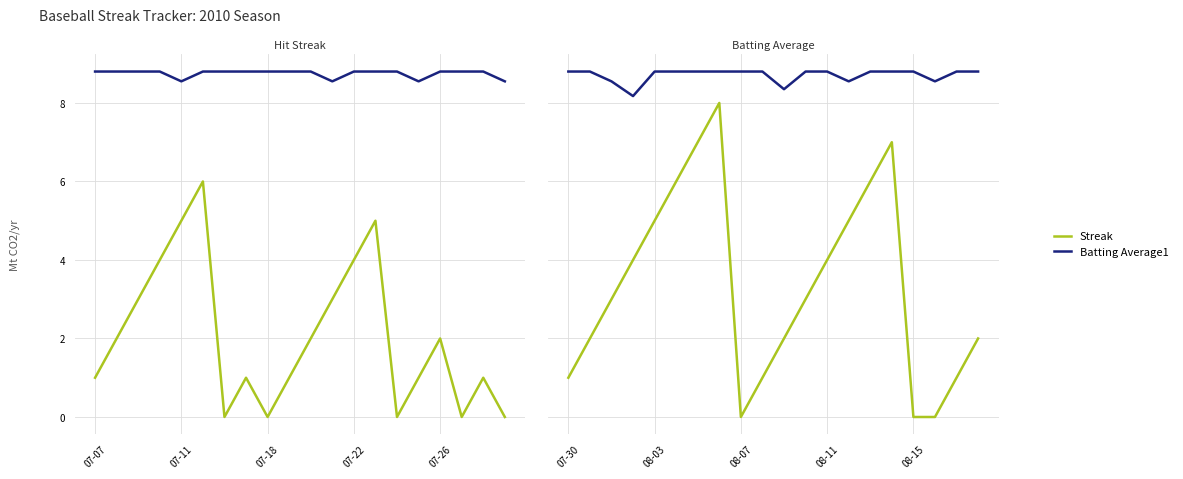

True or false: Batting Average1 and Streak cross at least once.

False